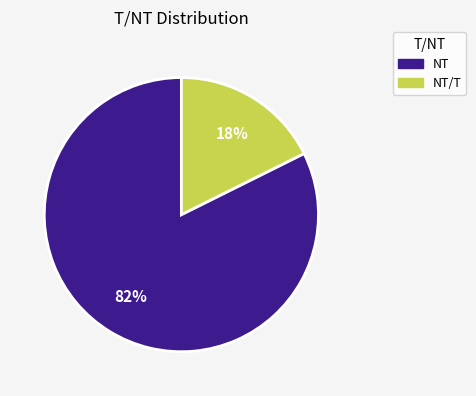

How many segments does this pie chart have?

2